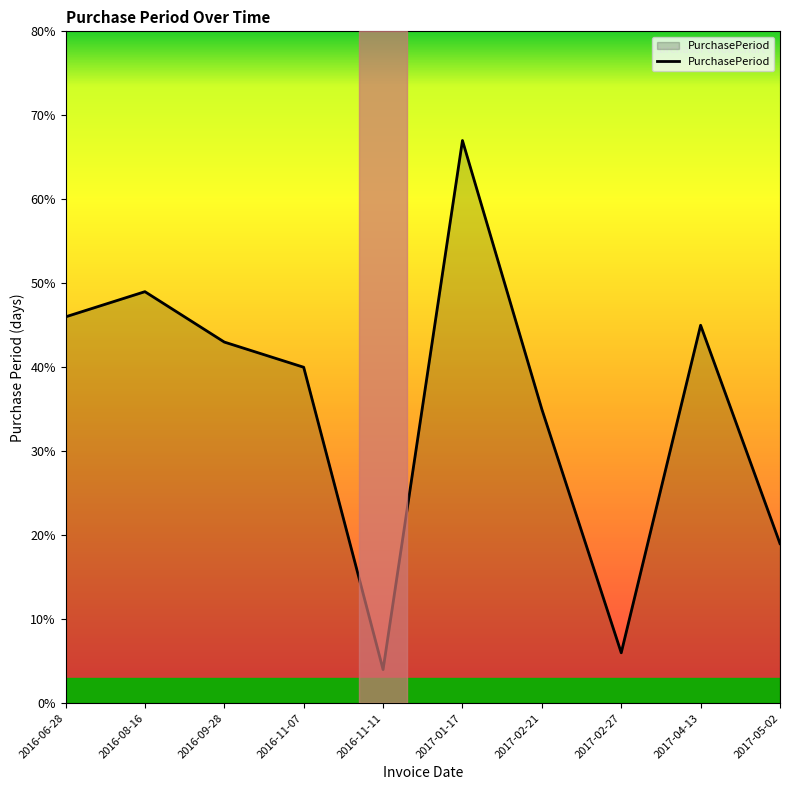

What is the change in value from 2016-09-28 to 2017-02-27?

-37